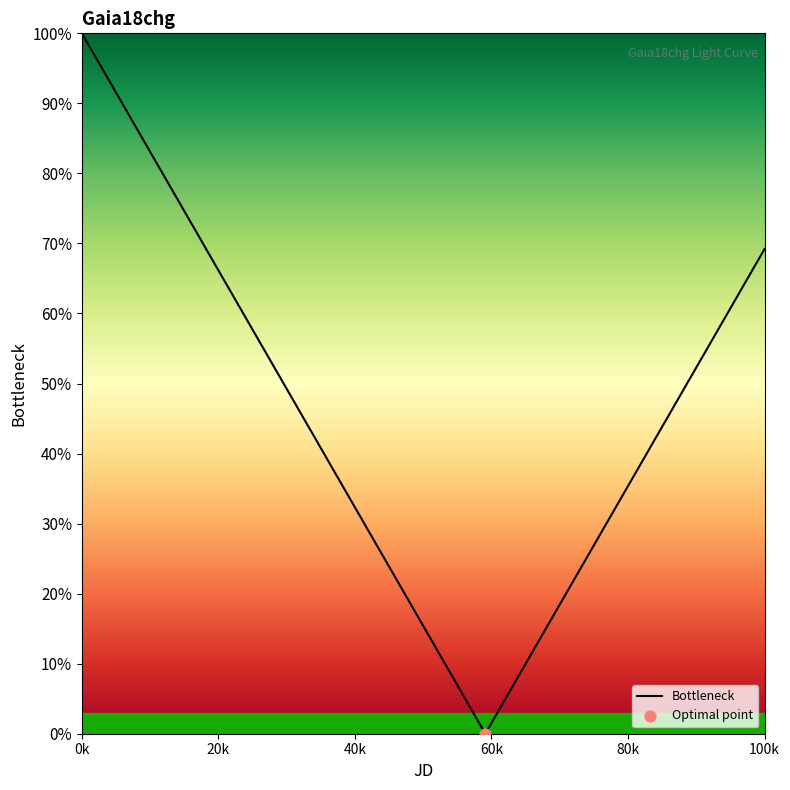

What is the difference between the maximum and minimum values?

100.0